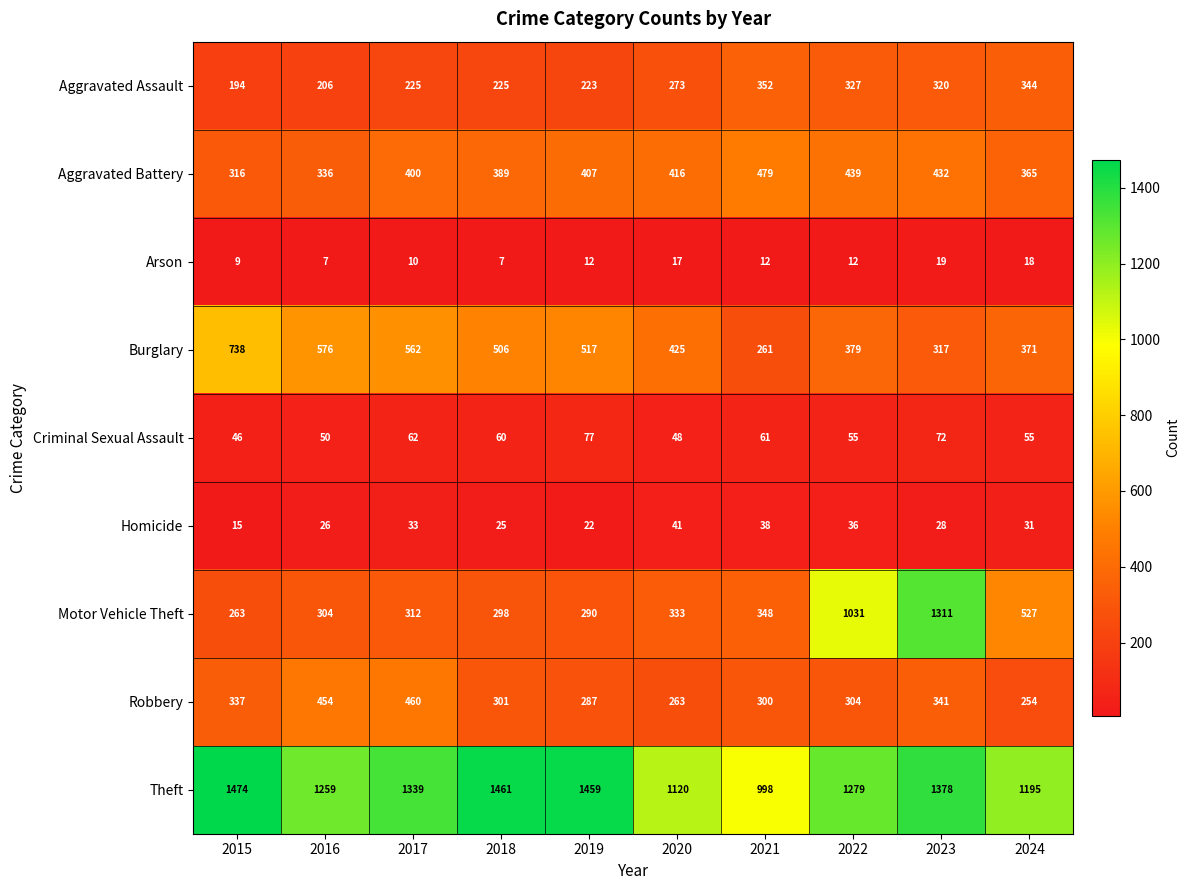

What is the difference between the Aggravated Assault values at 2017 and 2022?

102